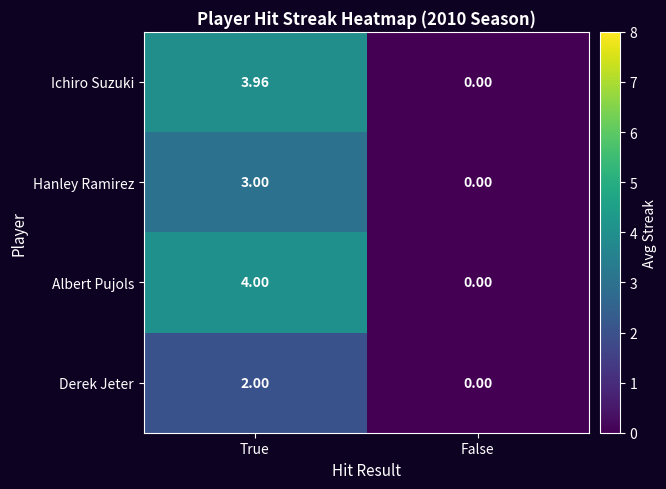

Which category has the lowest value across all series?

False